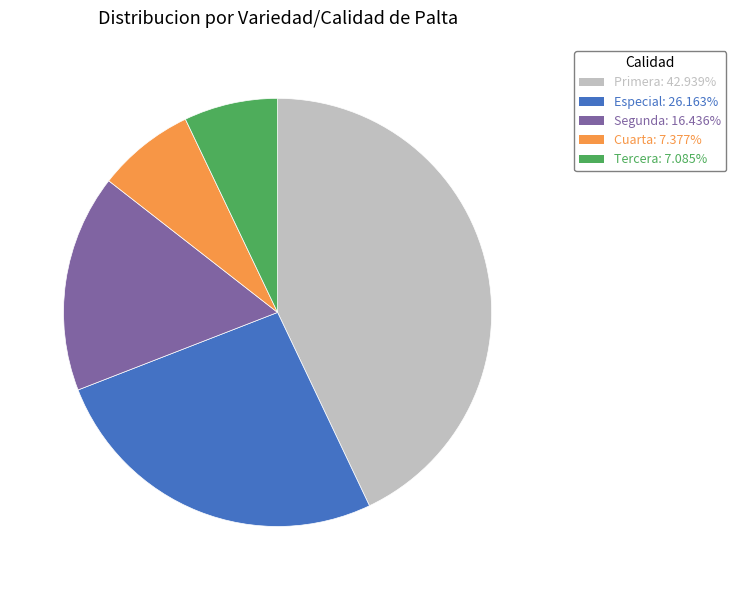

Is there a majority slice in this chart?

No